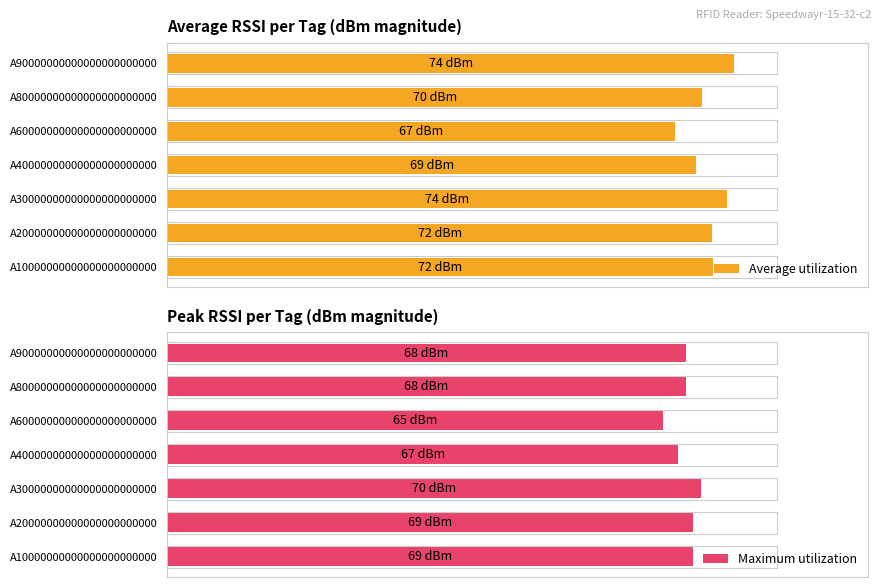

How many groups of bars are there?

7